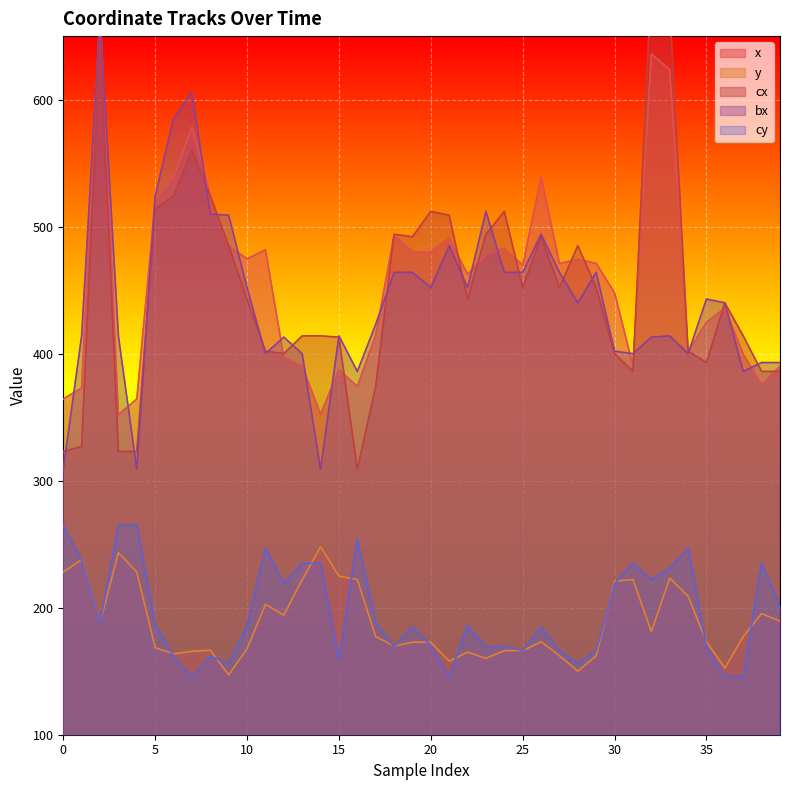

In cx, how many points are lower than both neighbors (excluding endpoints)?

8